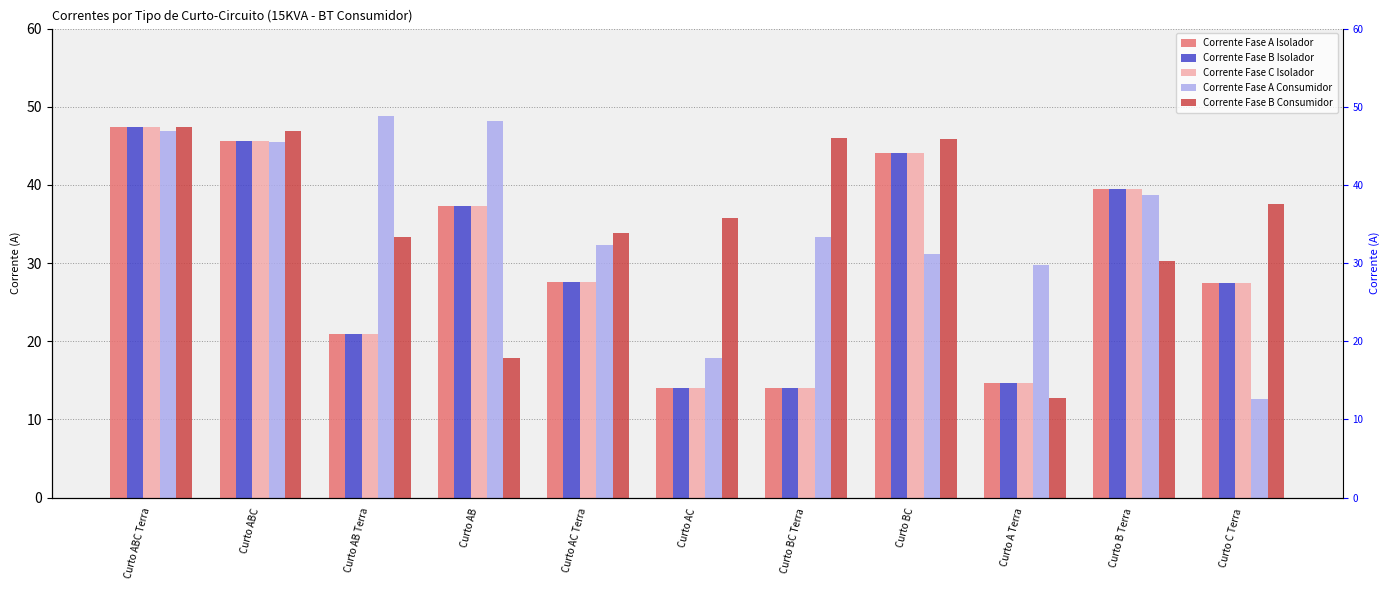

At which label does Corrente Fase C Isolador first exceed 27?

Curto ABC Terra